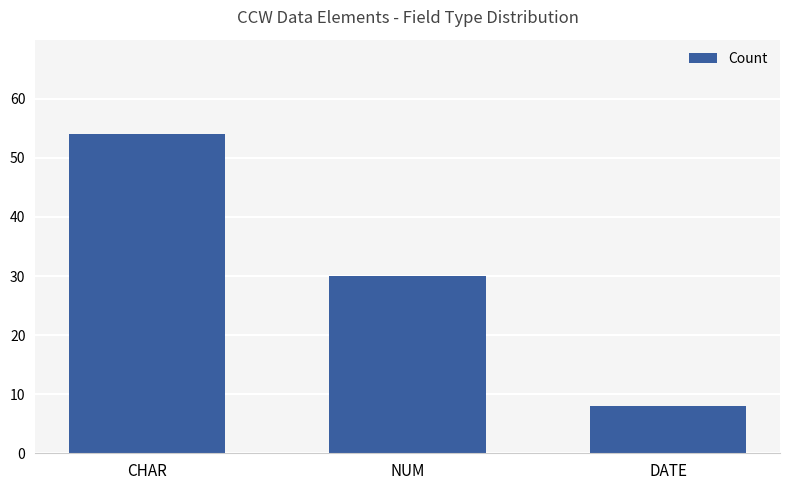

How many values are between 8 and 54?

3